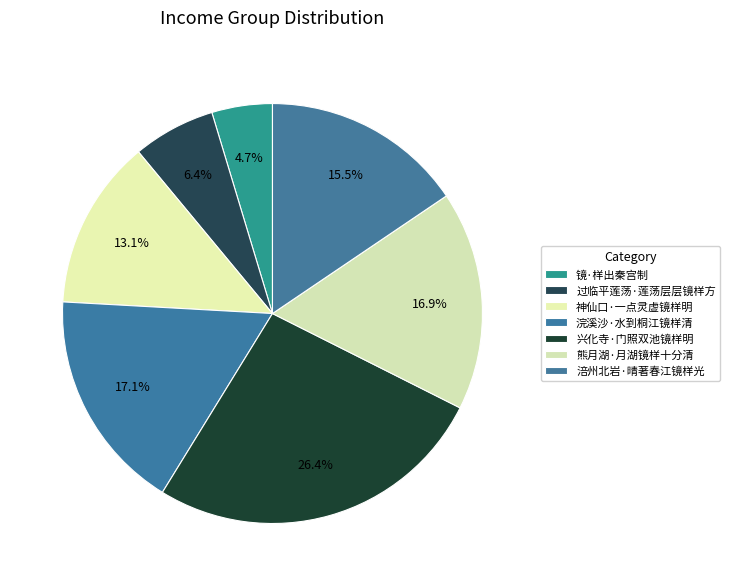

How many segments does this pie chart have?

7